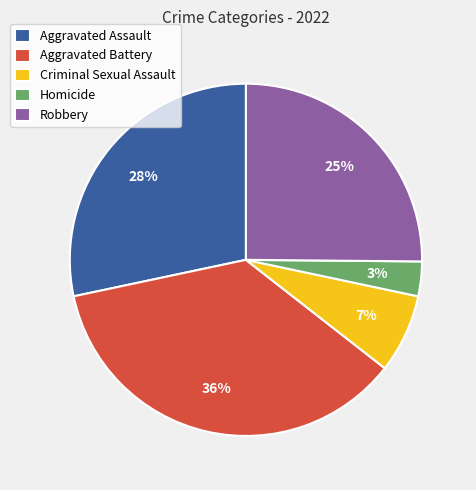

How many segments does this pie chart have?

5